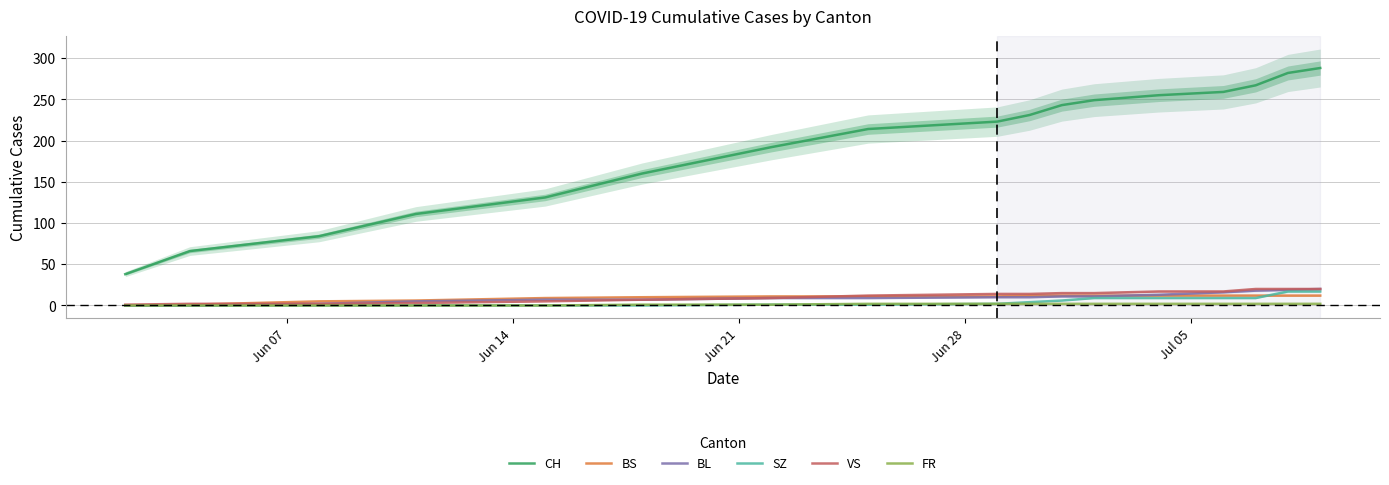

True or false: CH and BL cross at least once.

False